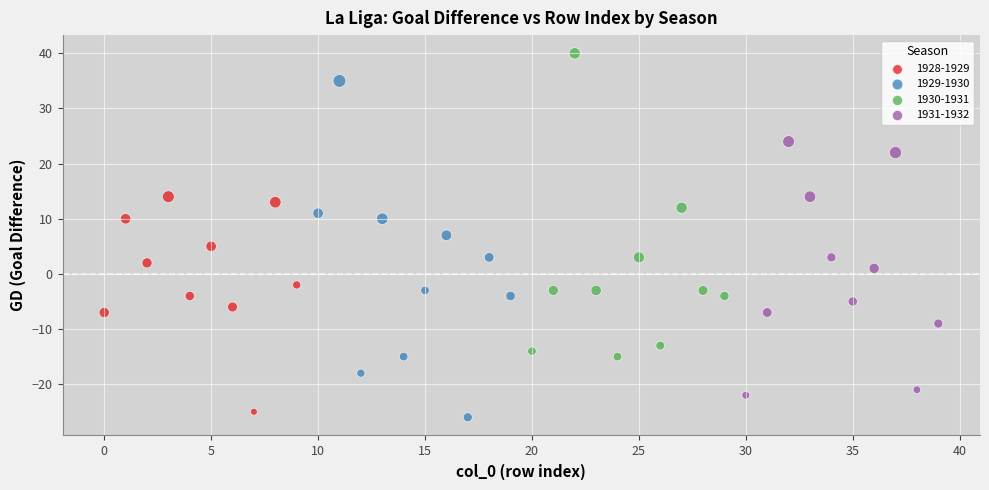

Which series reaches the maximum Y coordinate?

1930-1931